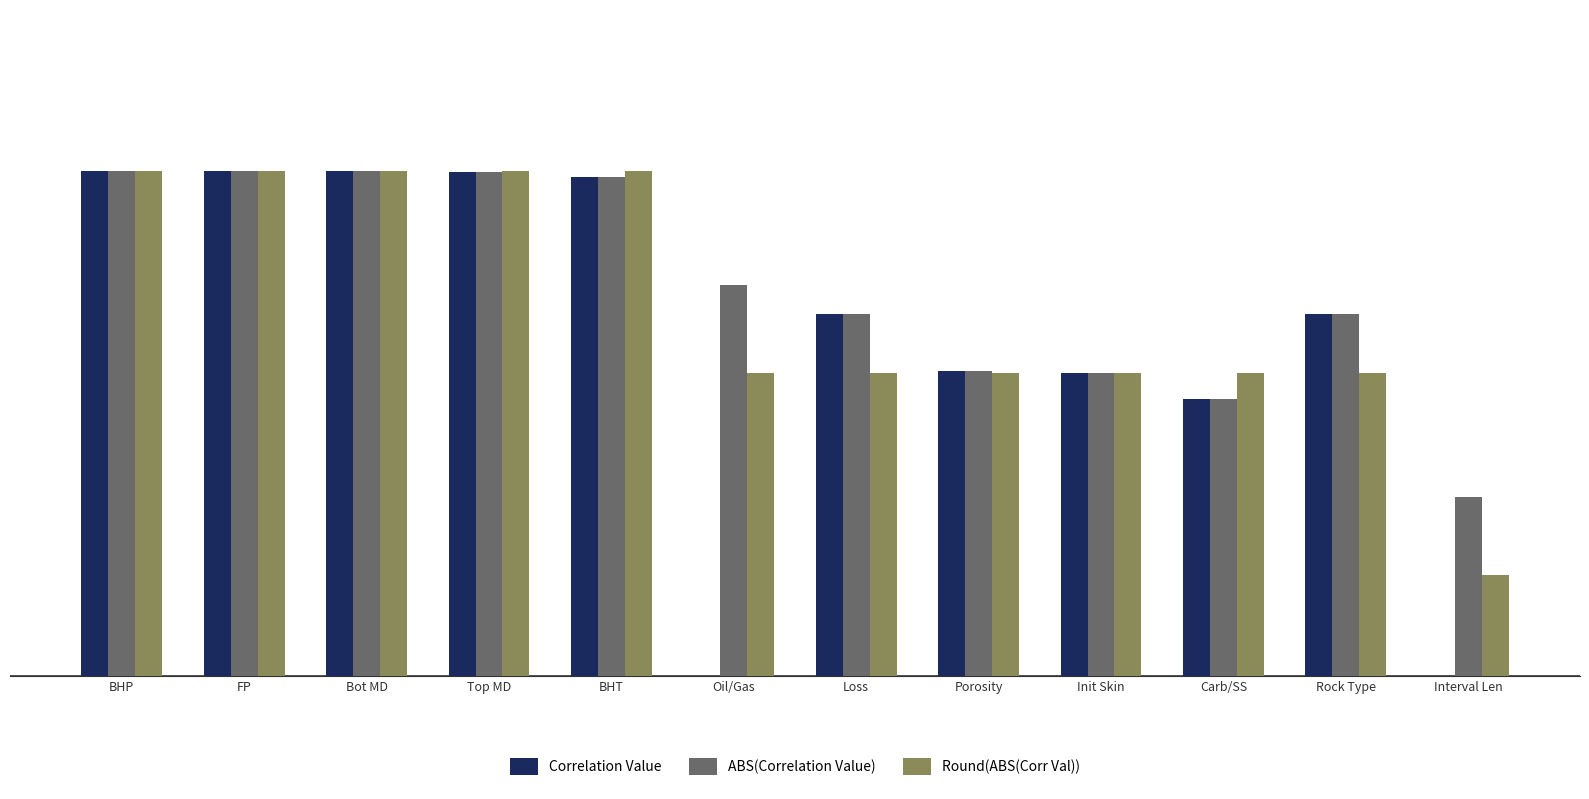

True or false: Round(ABS(Corr Val)) has a value of 0.2 at BHP.

False